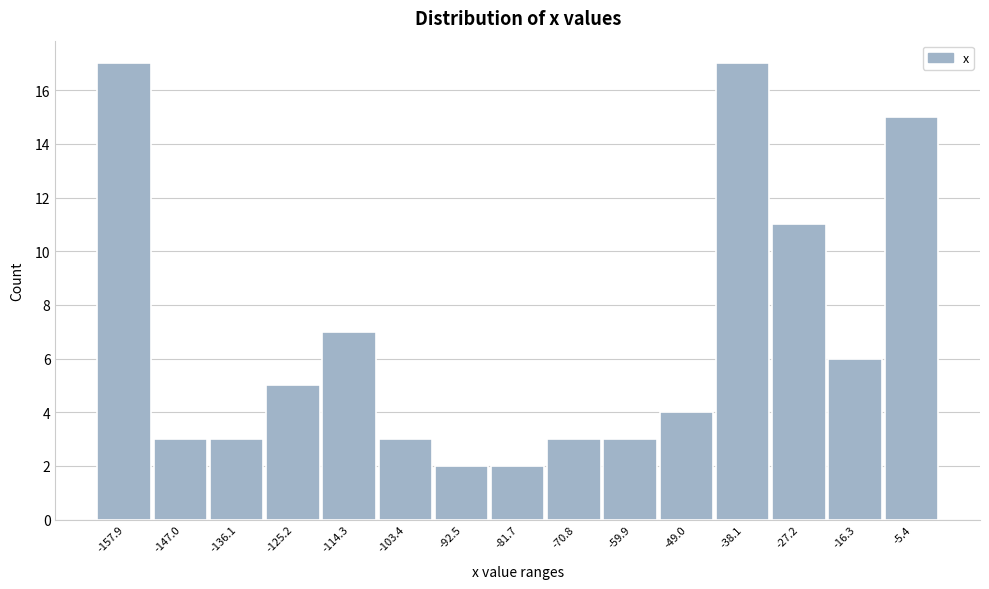

Reading left to right, list every bar in this chart as the range it spans on the x-axis followed by its height. Neither the bar edges nor the heights are printed on the chart, so give them approximately, as read against the axes.

-164 to -152: 17
-152 to -142: 3
-142 to -130: 3
-130 to -120: 5
-120 to -108: 7
-108 to -98: 3
-98 to -88: 2
-88 to -76: 2
-76 to -66: 3
-66 to -54: 3
-54 to -44: 4
-44 to -32: 17
-32 to -22: 11
-22 to -10: 6
-10 to 0: 15